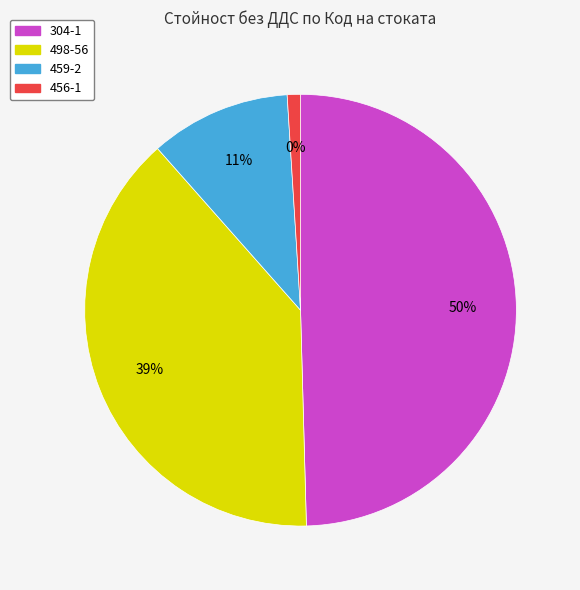

Do 498-56 and 459-2 together represent more than half of the pie?

No